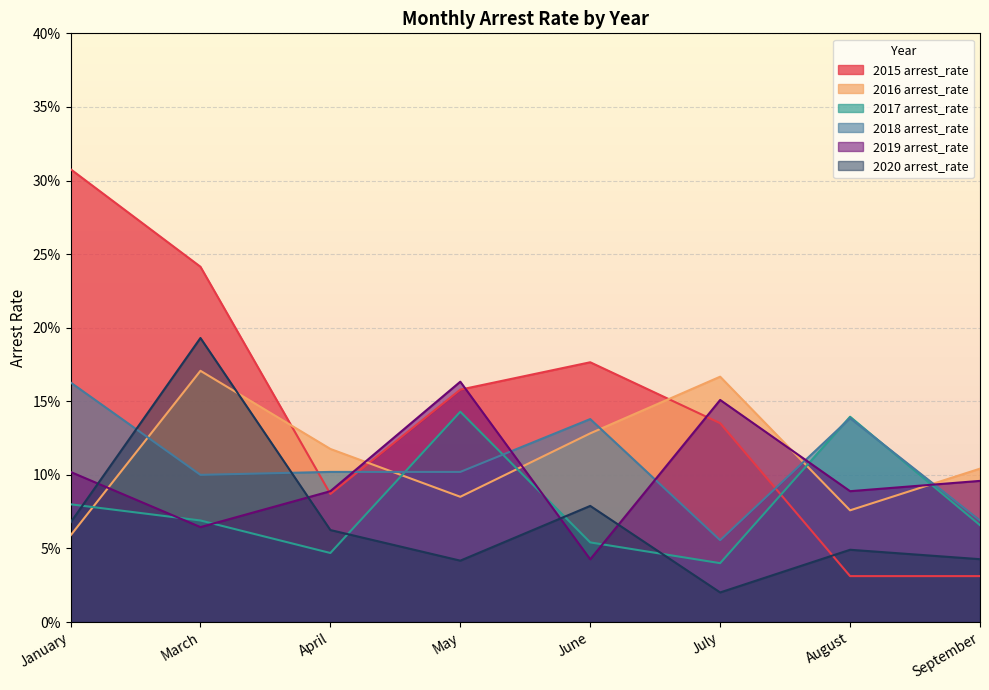

What is the difference between the second highest and minimum values in the 2017 arrest_rate series?

0.1